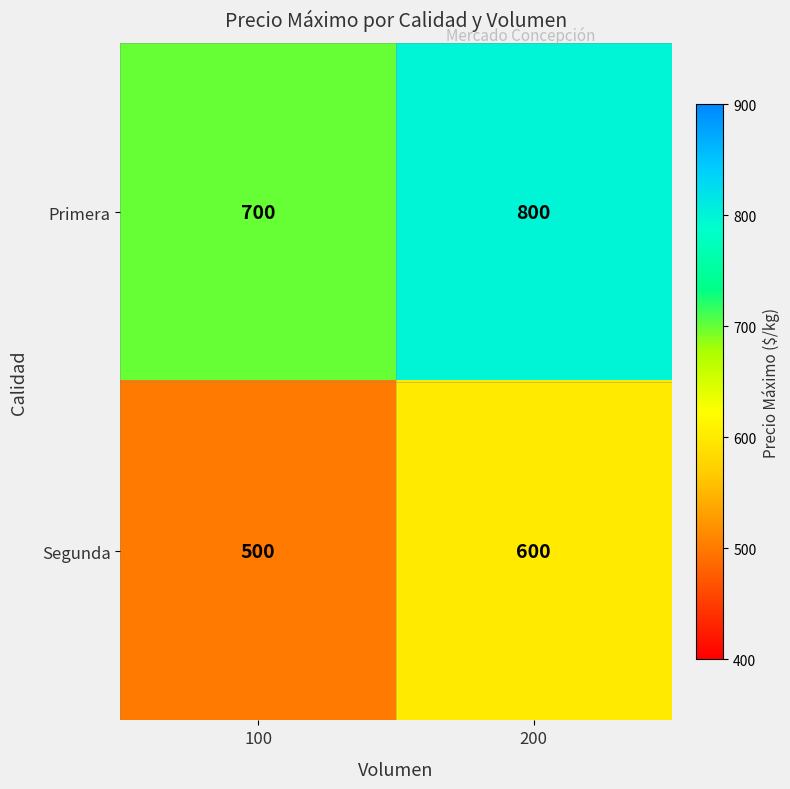

Rank the series by their maximum value, from highest to lowest.

Primera, Segunda